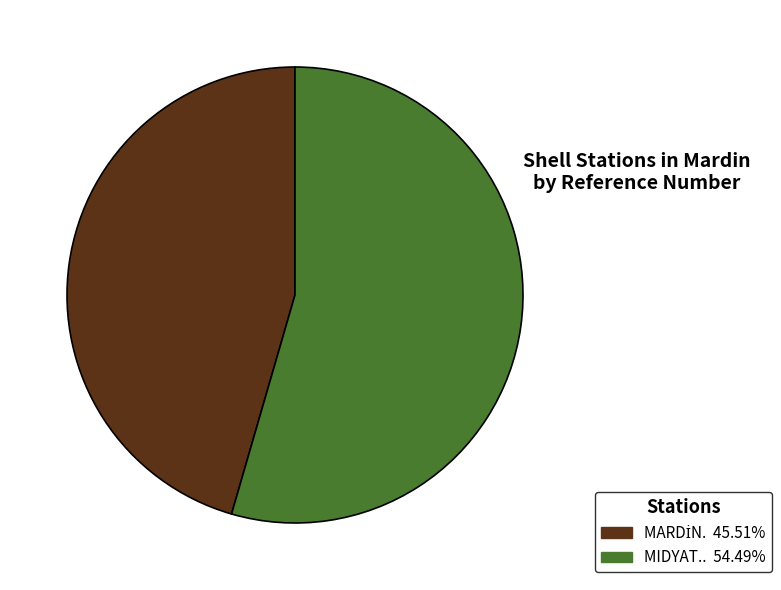

Which slice is the largest?

MIDYAT..